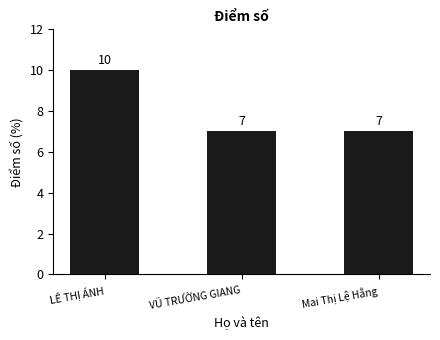

The chart shows a value of 10 at LÊ THỊ ÁNH. True or false?

True